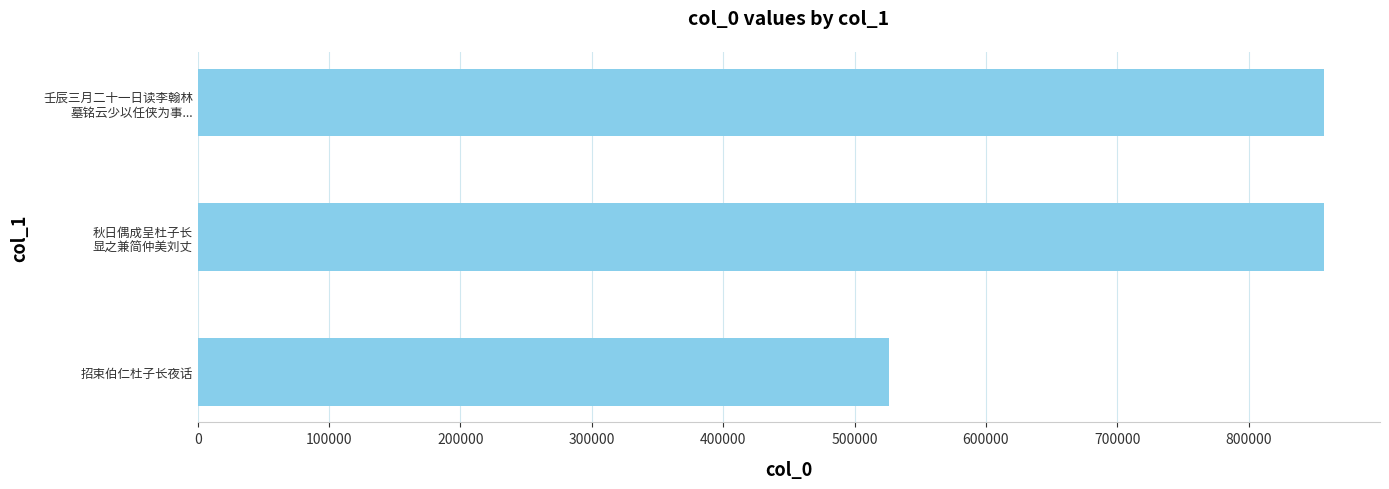

What is the sum of all values?

2240615